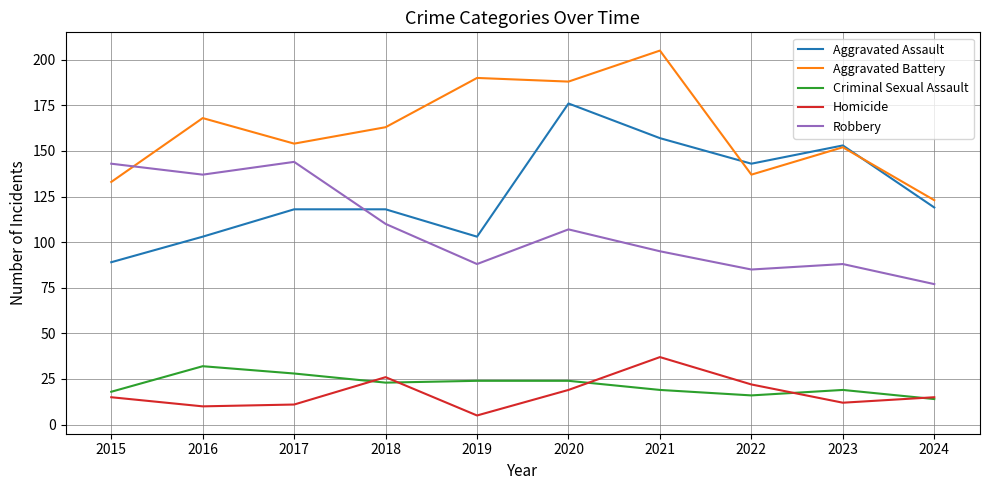

What are all the series names shown in the legend?

Aggravated Assault, Aggravated Battery, Criminal Sexual Assault, Homicide, Robbery